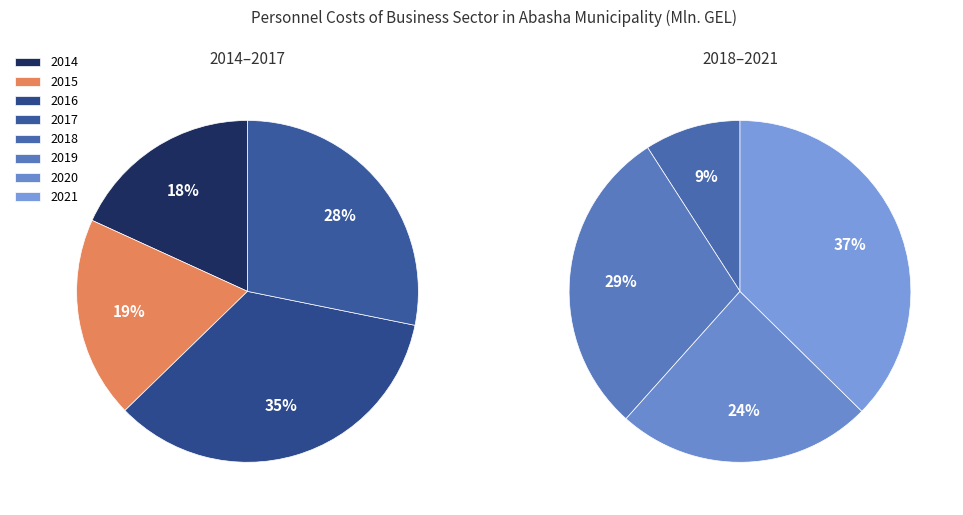

Combined, do 2014 and 2018 account for over 50%?

No